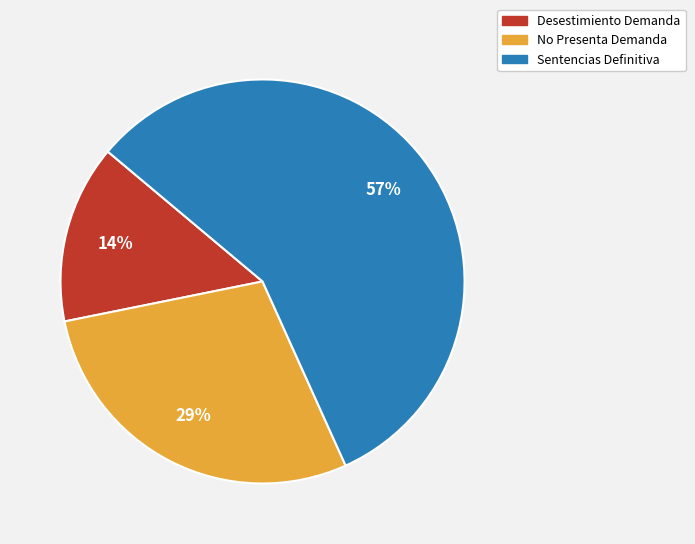

Is there any slice that represents more than half of the pie?

Yes